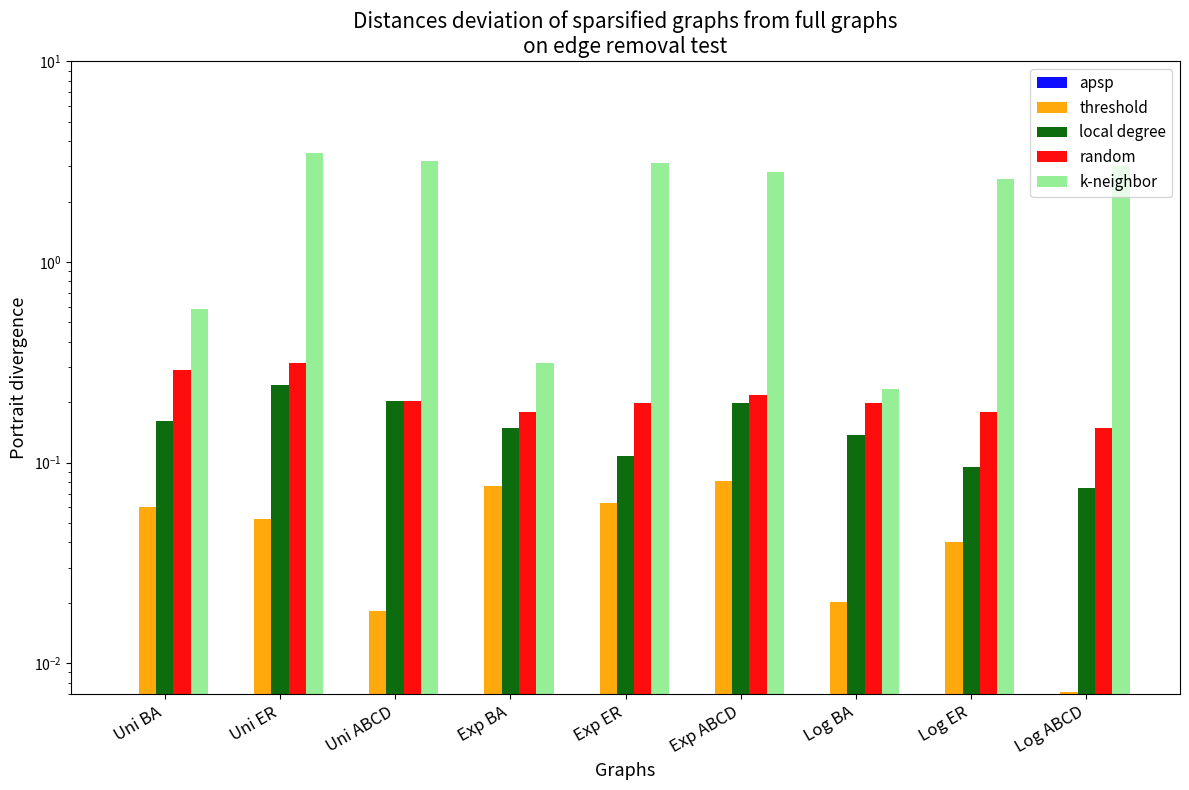

Reading right to left, list all the values displayed in this chart.

apsp: 0.0	0.0	0.0	0.0	0.0	0.0	0.0	0.0	0.0
threshold: 0.0	0.0	0.0	0.1	0.1	0.1	0.0	0.1	0.1
local degree: 0.1	0.1	0.1	0.2	0.1	0.1	0.2	0.2	0.2
random: 0.1	0.2	0.2	0.2	0.2	0.2	0.2	0.3	0.3
k-neighbor: 3.0	2.6	0.2	2.8	3.1	0.3	3.2	3.5	0.6